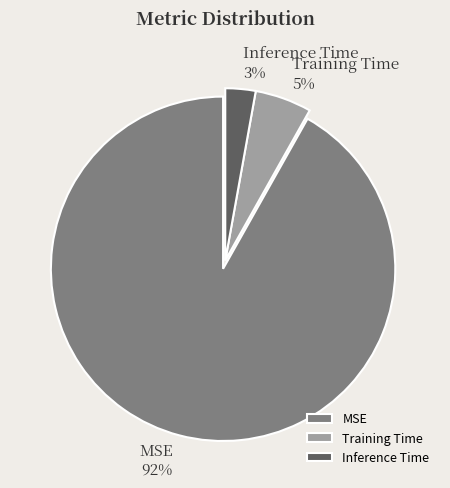

Which has a higher value, Training Time or MSE?

MSE